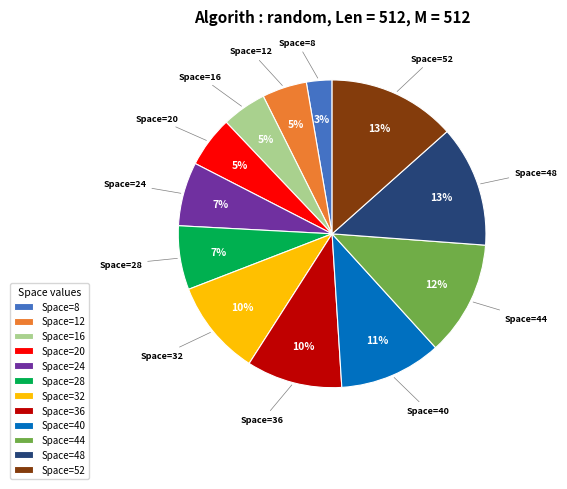

To the nearest percent, what is the average slice percentage?

8%